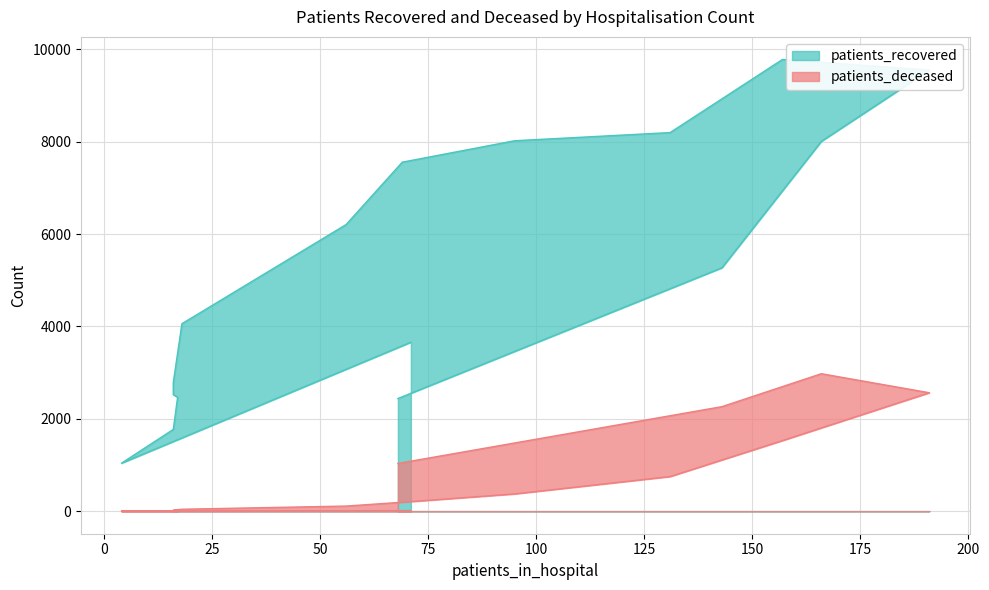

True or false: patients_deceased and patients_recovered cross at least once.

False